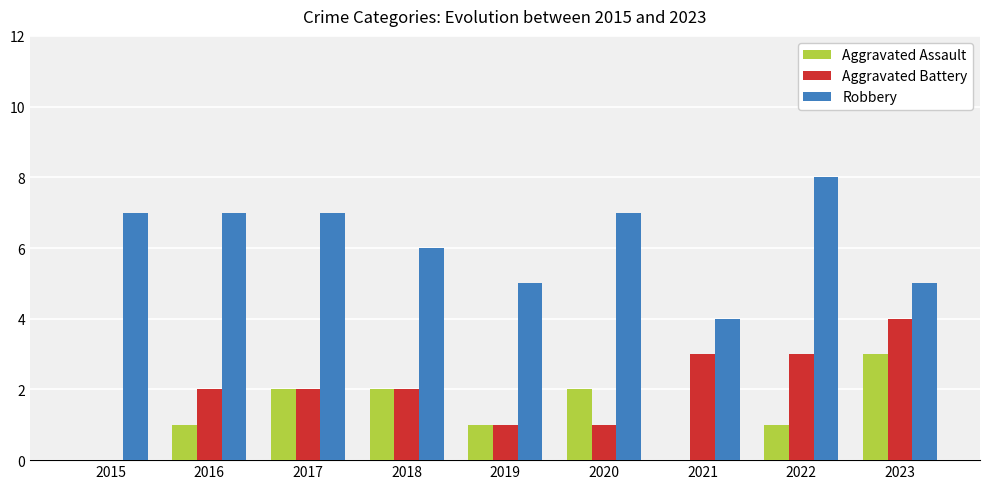

What is the maximum value shown in the chart?

8